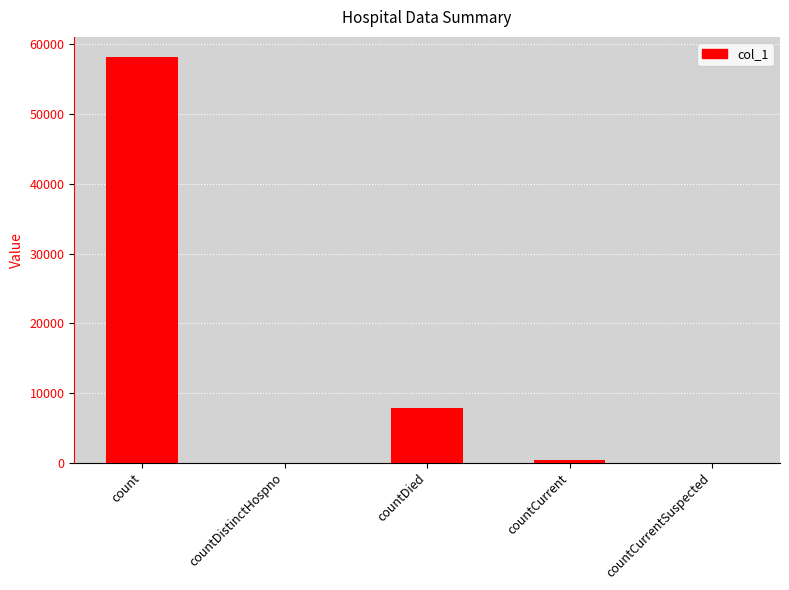

What is the greatest value displayed?

58182